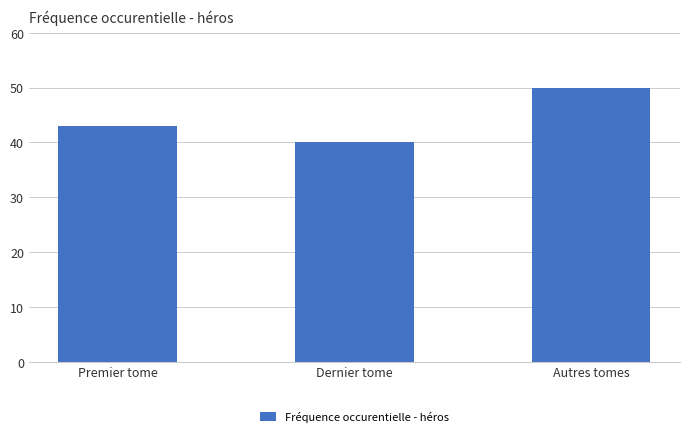

Does the chart contain stacked bars?

No